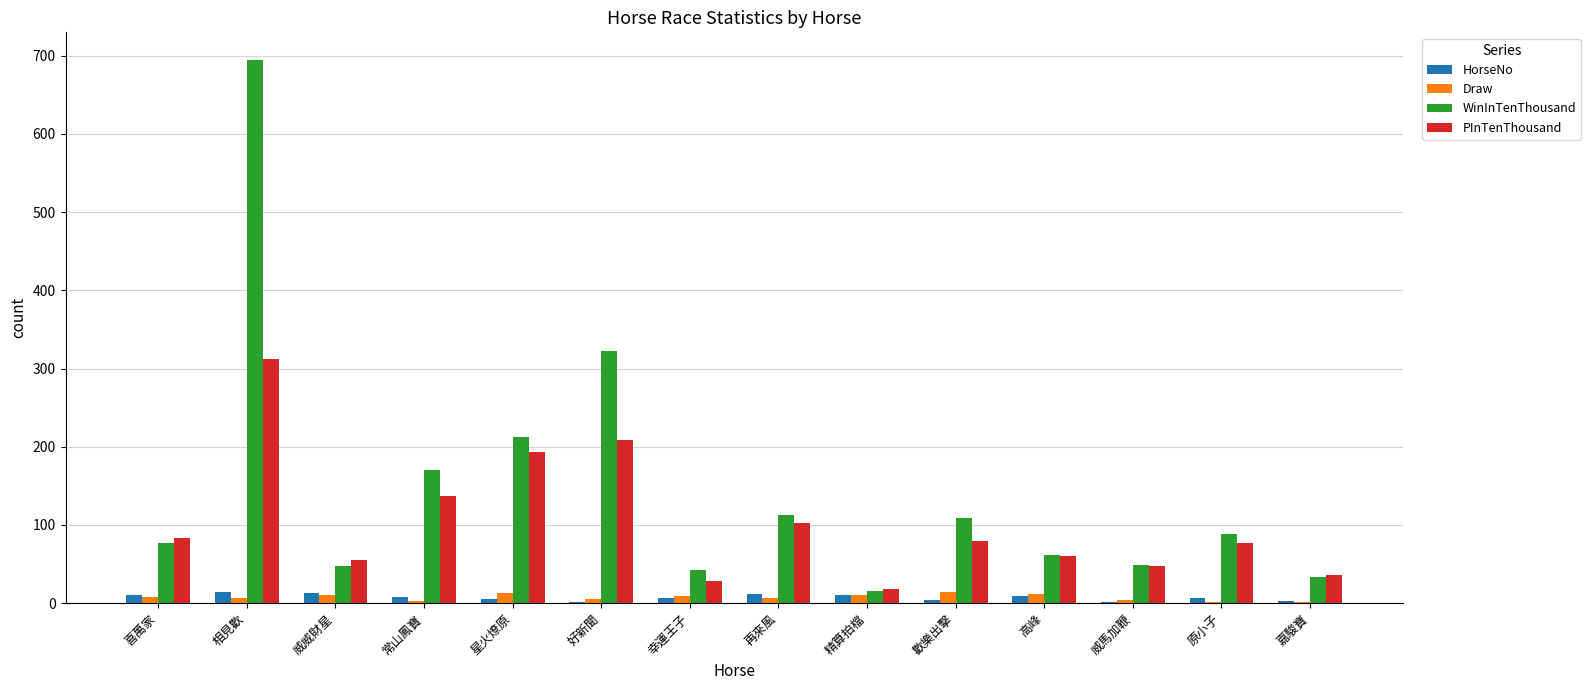

At which category does the chart reach its peak across all series?

相見歡